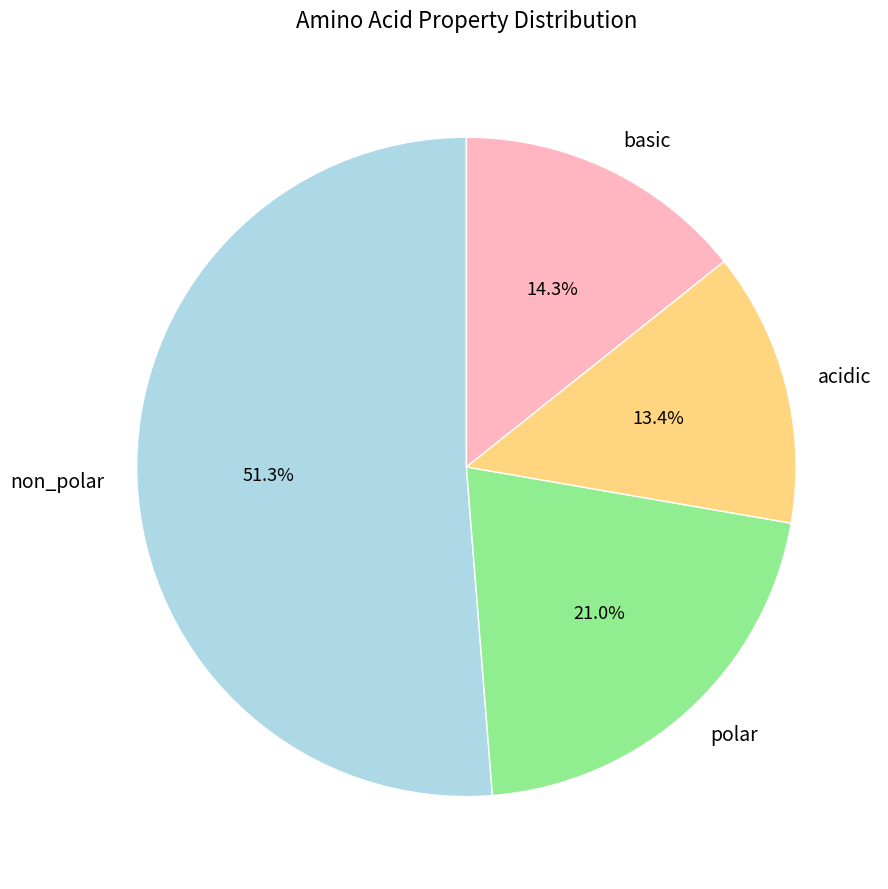

What is the ratio of the value at polar to the value at acidic?

1.6